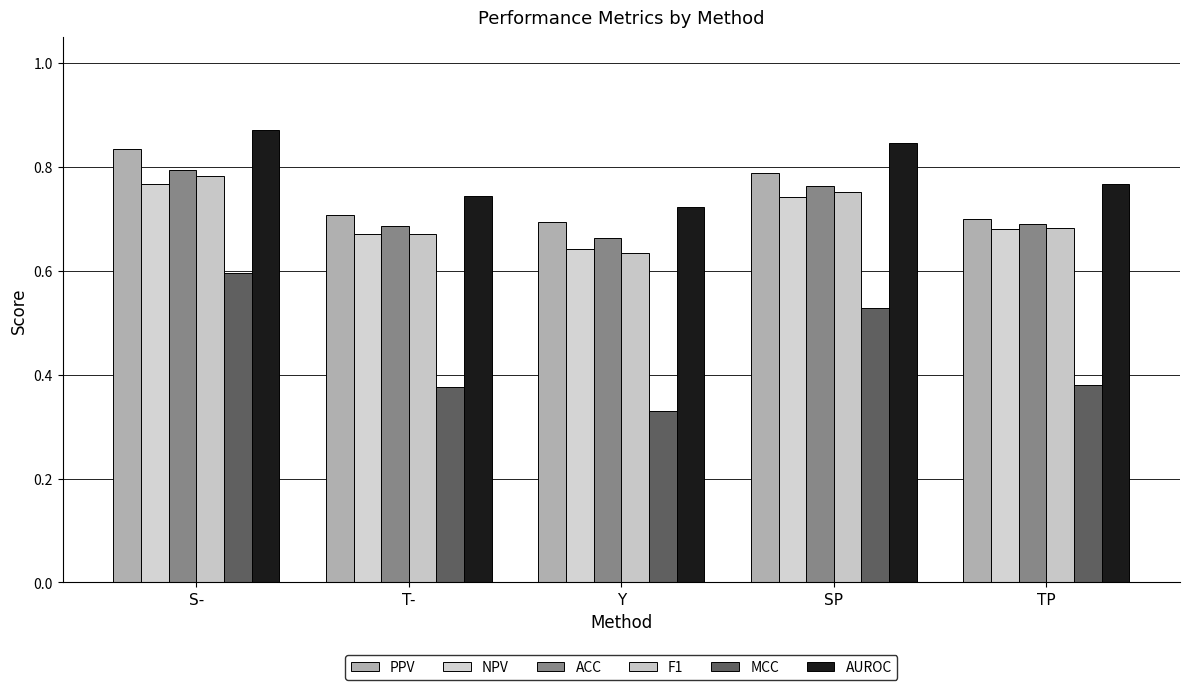

What is the label of the 2nd bar from the right?

SP